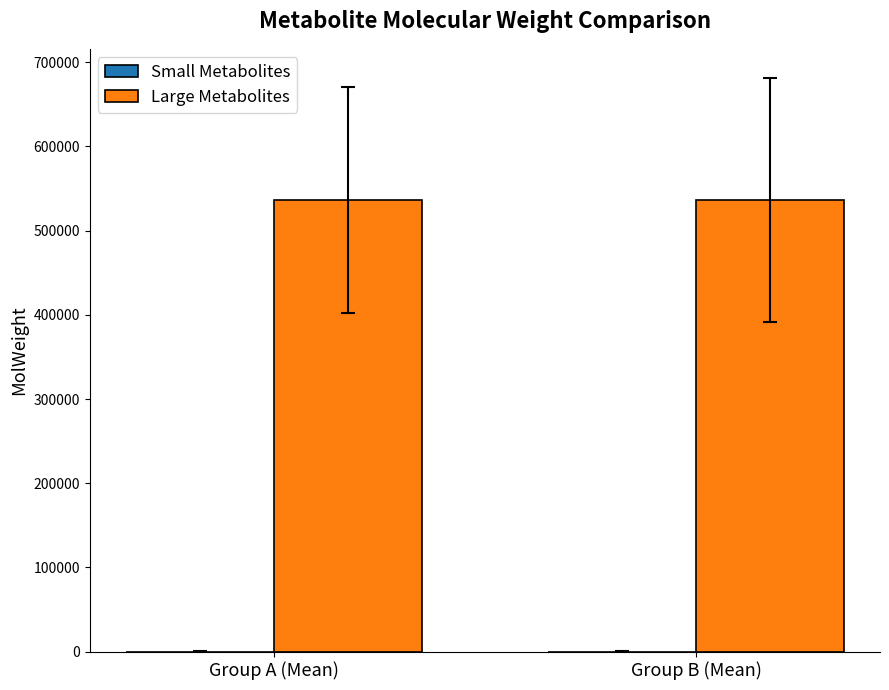

What is the maximum value for Large Metabolites?

536872.6